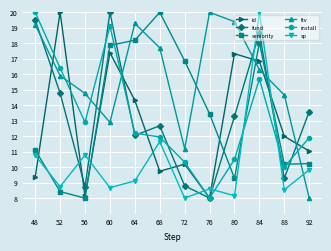

What is the greatest value displayed?

20.0